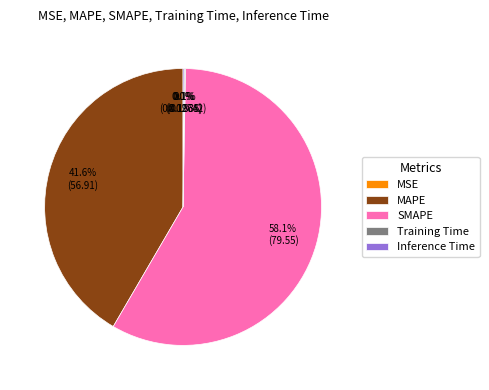

Is there any slice that represents more than half of the pie?

Yes